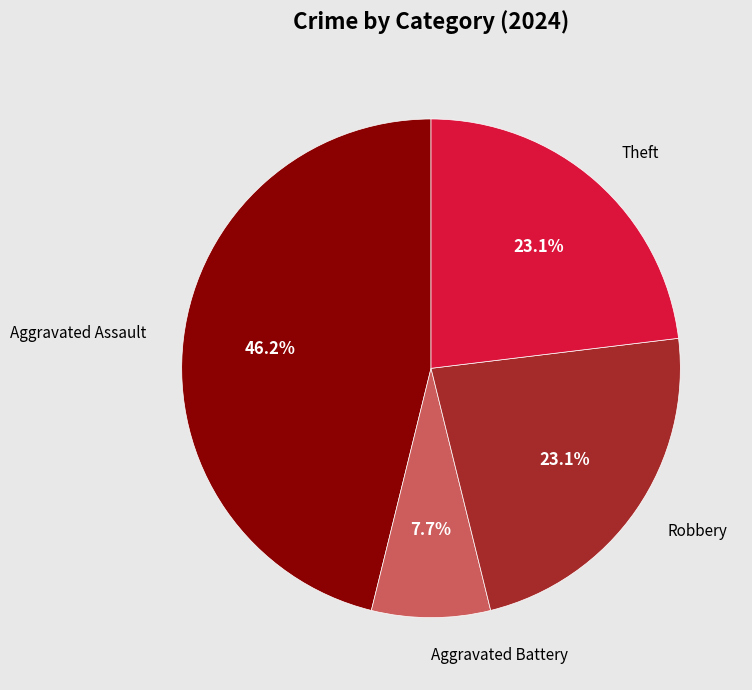

Does any single category account for the majority?

No